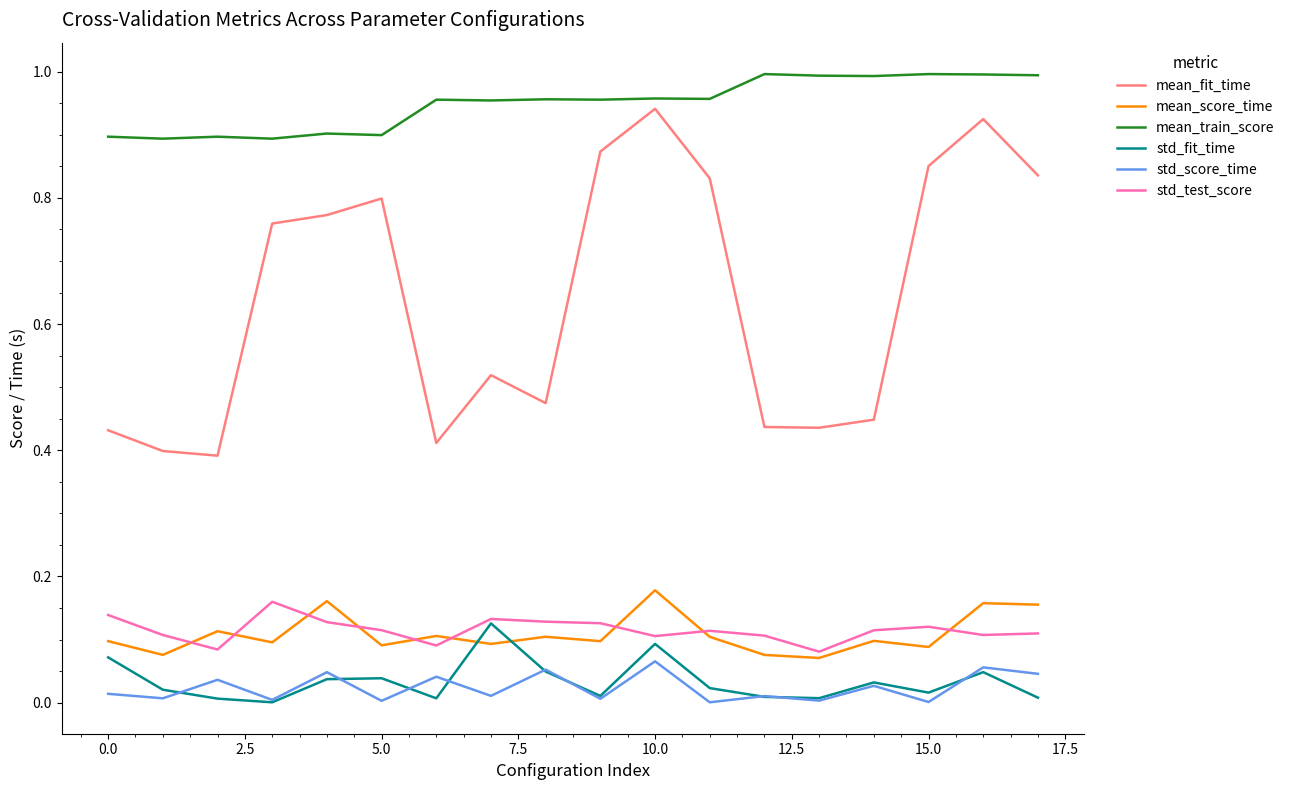

True or false: mean_train_score and std_score_time cross at least once.

False